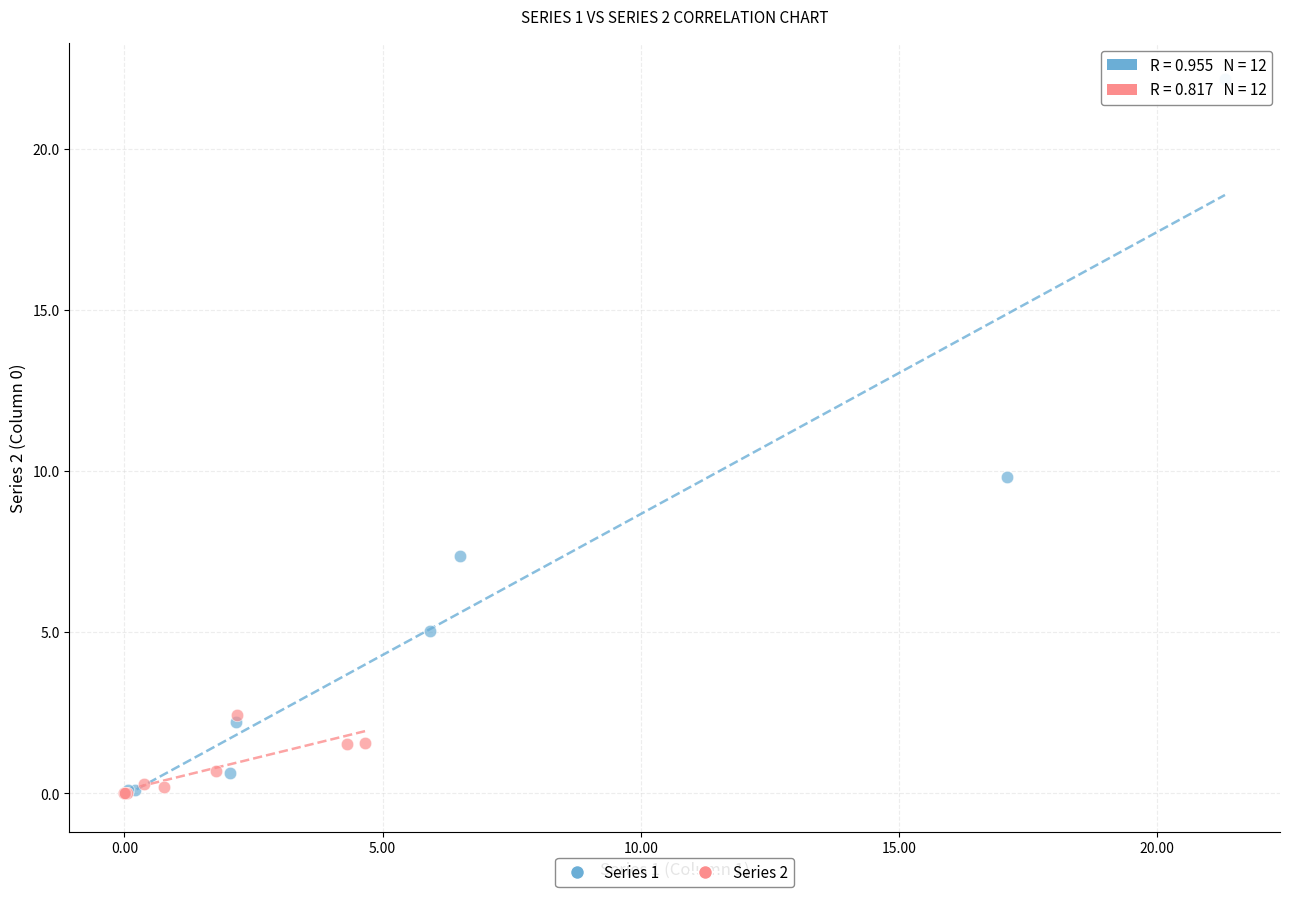

Which series has the largest Y range (max minus min)?

Series 1